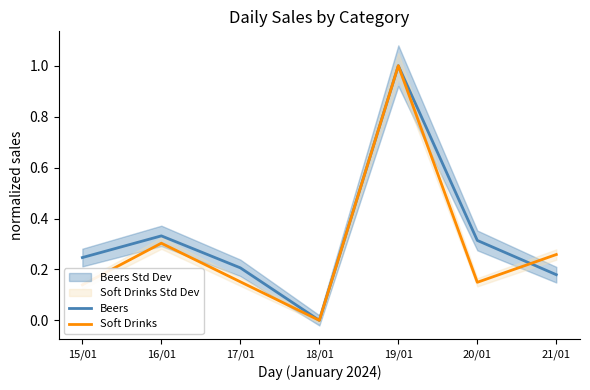

Read the Soft Drinks value at 17/01.

0.2